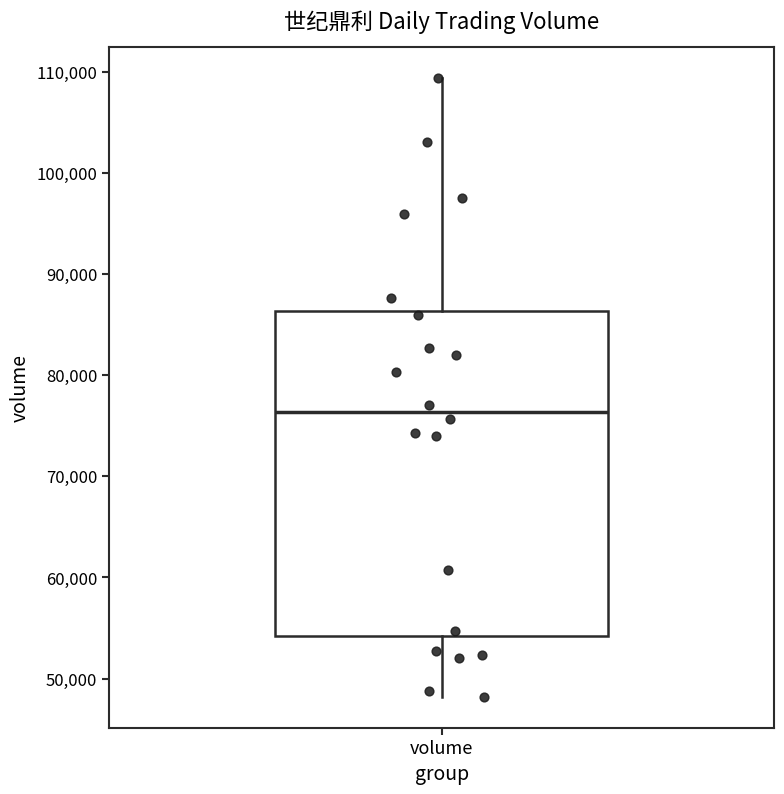

Transcribe this box plot: give where the median line is, the range the box spans, and where the two whiskers end, as read against the y-axis. The values are not printed on the chart, so give them approximately, as read against the axis.

median 76000, box 54000 to 86000, whiskers 48000 to 109000